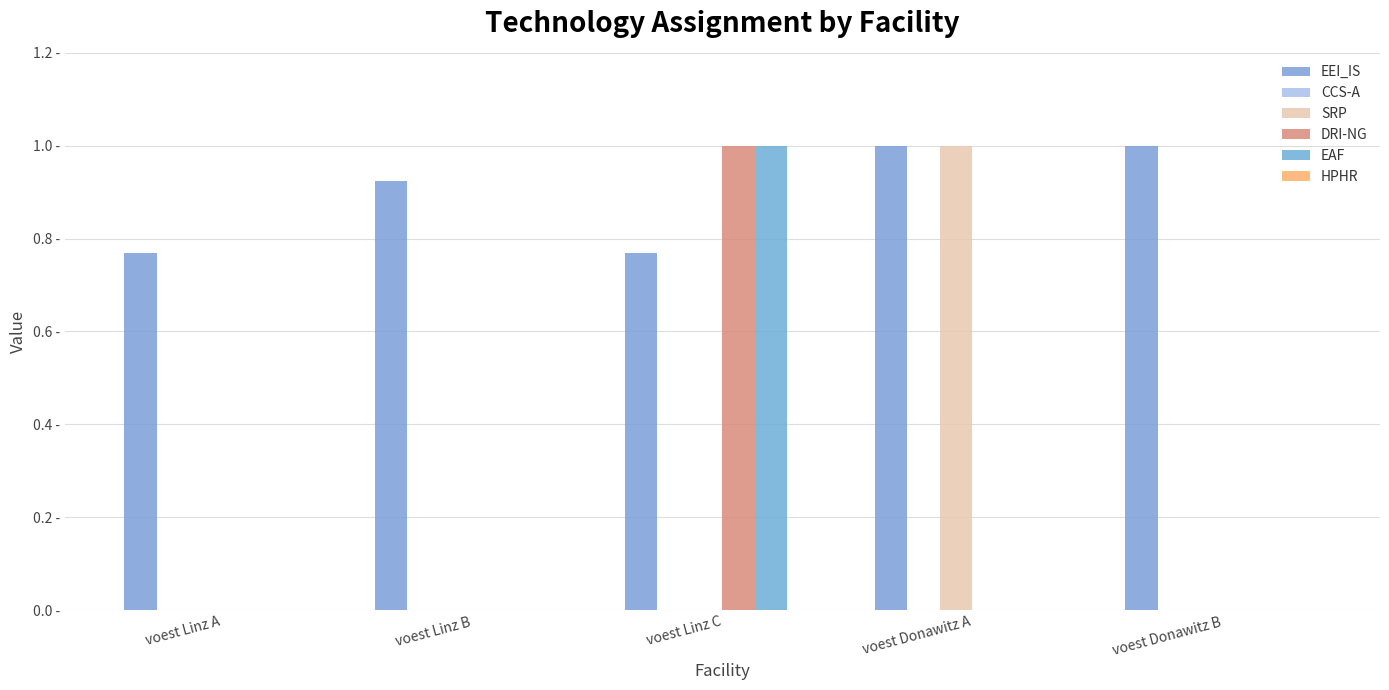

What position from the right is voest Donawitz B?

1